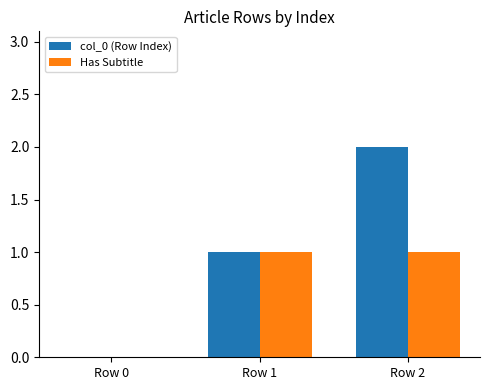

Reading right to left, what are all the values shown in this chart?

col_0 (Row Index): Row 2=2	Row 1=1	Row 0=0
Has Subtitle: Row 2=1	Row 1=1	Row 0=0